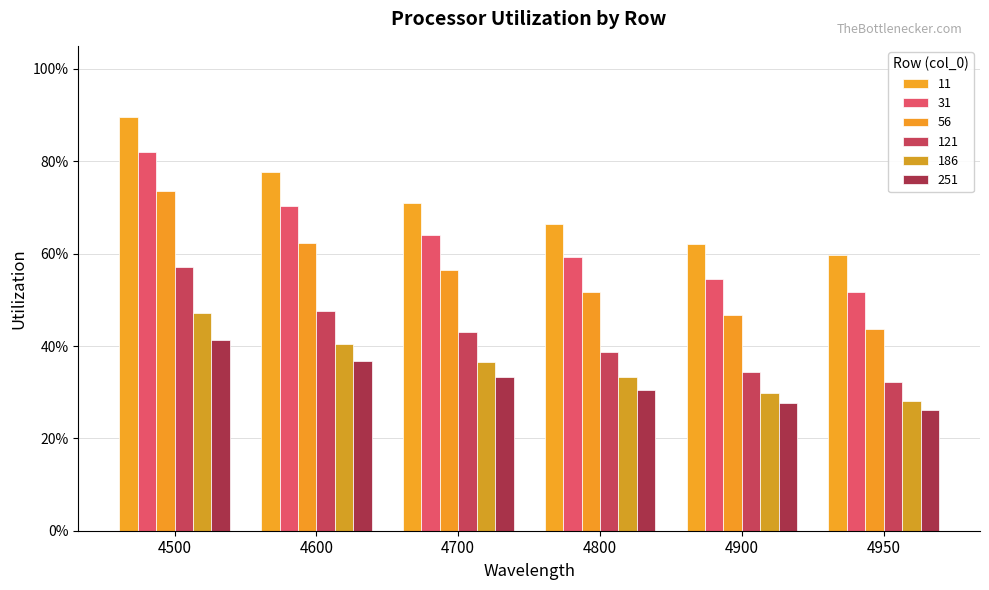

What is the minimum value for 31?

0.5